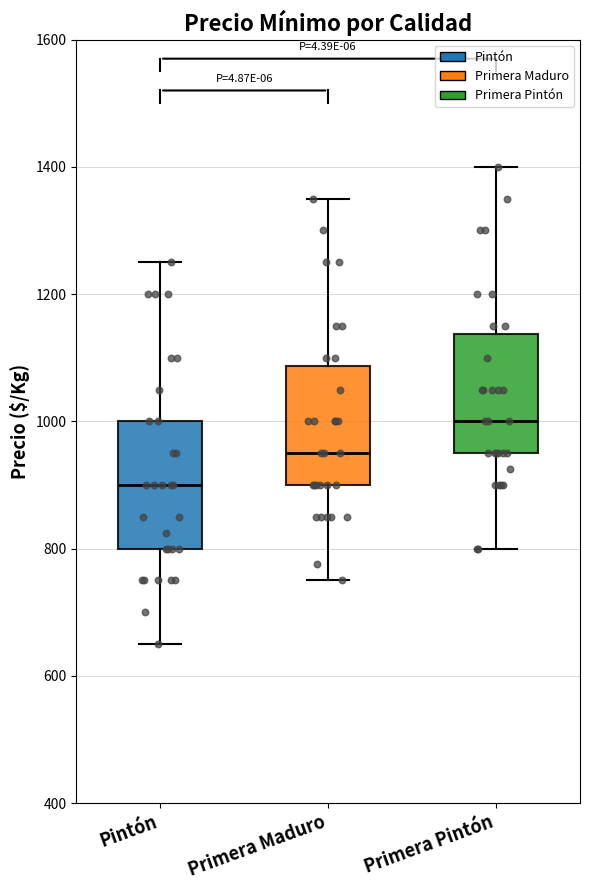

Reading left to right, transcribe this box plot: for each box, give where its median line is, the range the box spans, and where its two whiskers end, as read against the y-axis. The values are not printed on the chart, so give them approximately, as read against the axis.

Pintón: median 900, box 800 to 1000, whiskers 660 to 1260
Primera Maduro: median 960, box 900 to 1080, whiskers 760 to 1360
Primera Pintón: median 1000, box 960 to 1140, whiskers 800 to 1400